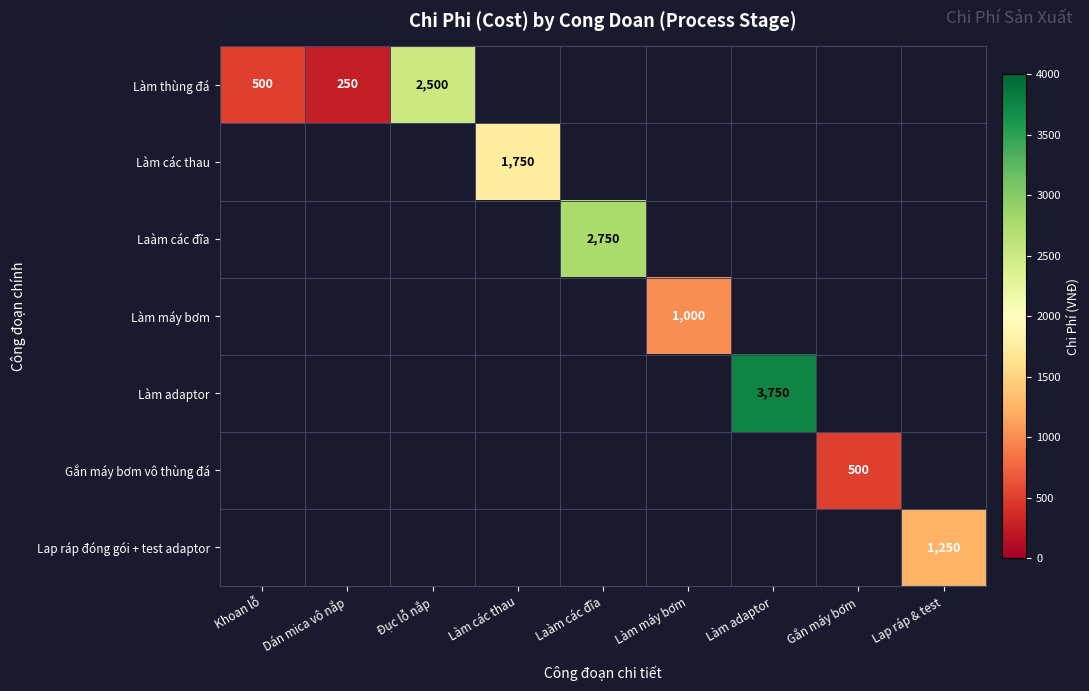

At how many categories does at least one series exceed 2192?

3